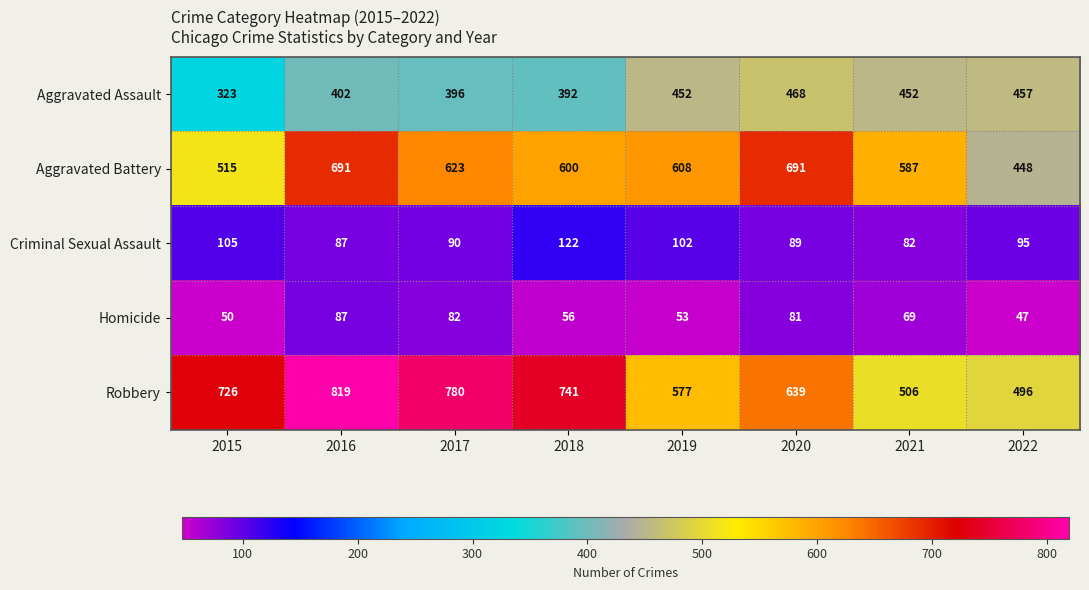

What is the lowest value of the Homicide series?

47